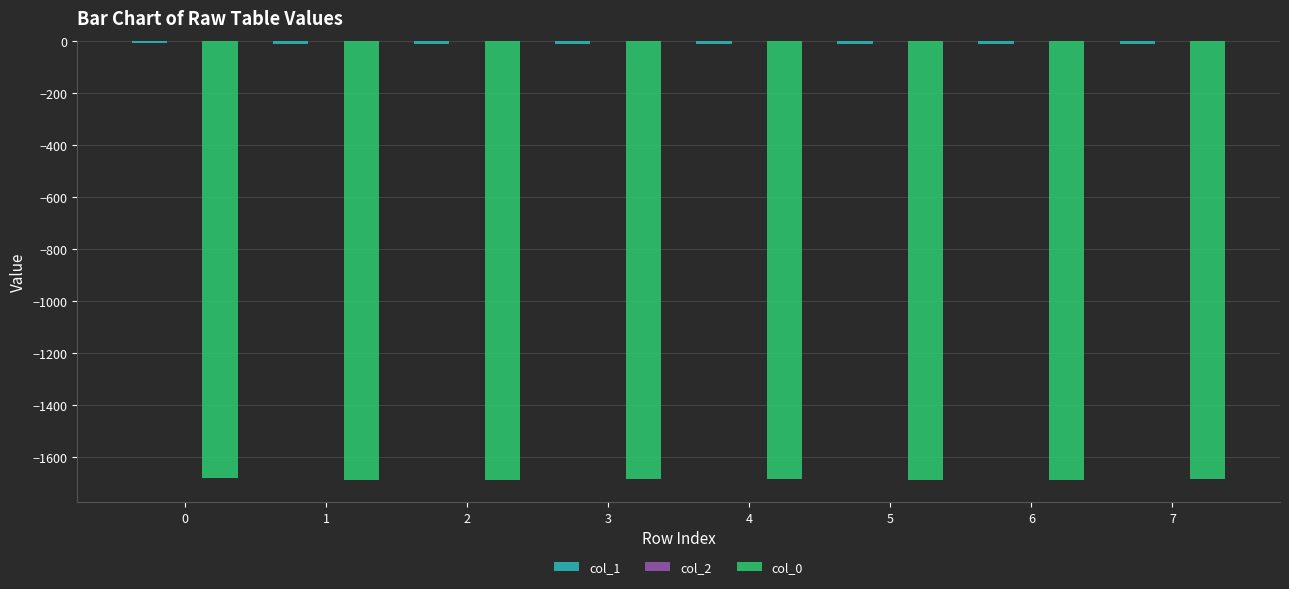

Does the chart contain stacked bars?

No